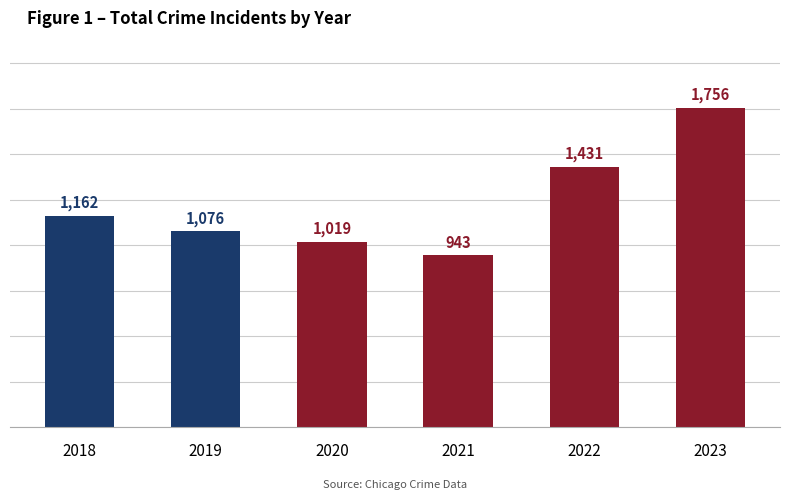

The value at 2021 is 943. True or false?

True